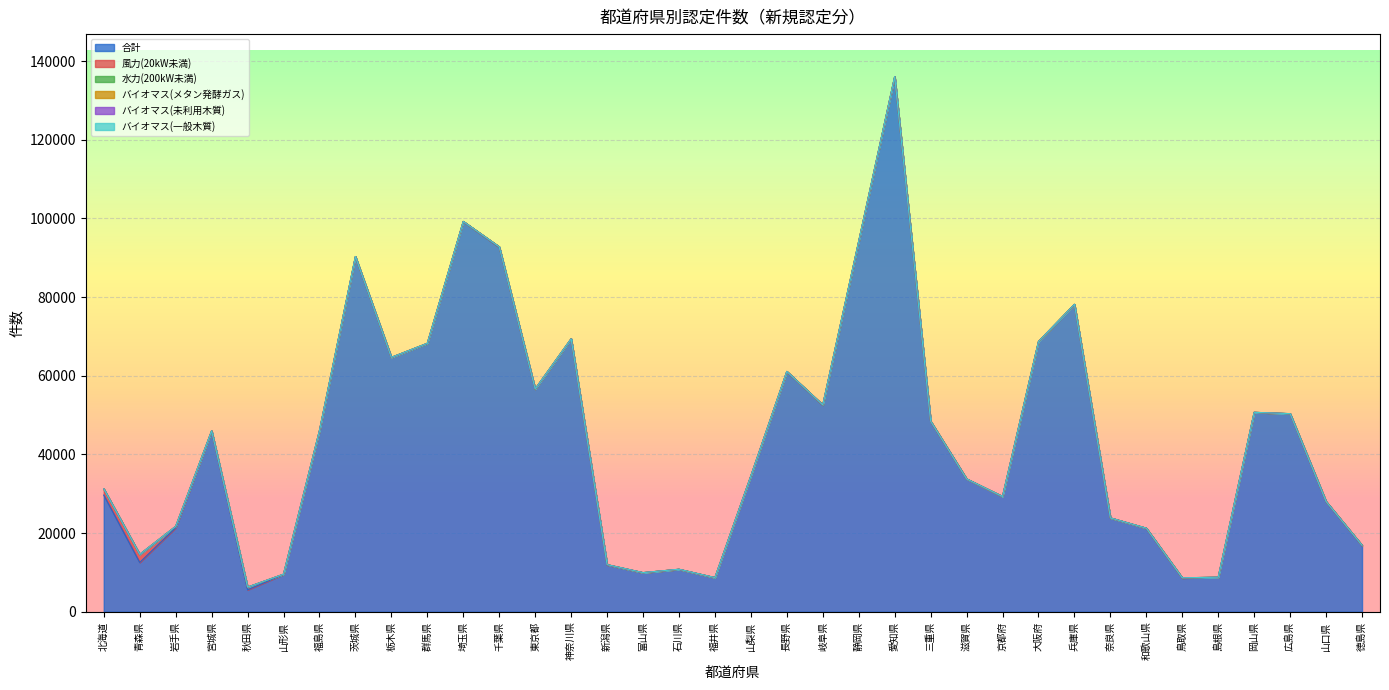

Reading left to right, what are all the values shown in this chart?

合計: 29658	12531	21343	45904	5575	9470	45986	90261	64654	68216	99215	92655	56621	69353	11907	9921	10775	8664	34512	61056	52554	94084	135968	48422	33773	29285	68689	78131	23849	21216	8574	8736	50684	50335	28001	16845
風力(20kW未満): 1575	2054	348	64	674	60	71	34	3	13	0	115	1	35	62	1	14	1	4	1	1	97	61	14	1	6	0	13	0	19	25	39	1	1	19	42
水力(200kW未満): 5	5	6	7	3	13	8	0	5	11	5	2	2	8	5	19	4	7	11	29	24	13	6	4	3	2	1	6	4	3	14	10	7	17	6	4
バイオマス(メタン発酵ガス): 2	0	2	1	1	0	1	0	0	0	0	0	1	0	0	0	0	0	0	1	2	1	0	0	0	0	0	0	0	0	1	0	0	0	0	0
バイオマス(未利用木質): 6	1	2	2	1	1	2	1	0	2	0	0	0	0	3	1	0	2	1	1	2	2	0	1	0	0	0	2	1	2	0	1	1	2	0	1
バイオマス(一般木質): 8	2	3	8	2	4	7	21	3	1	5	4	0	4	1	2	4	8	1	0	1	8	14	9	0	7	0	8	1	5	6	4	3	4	6	4